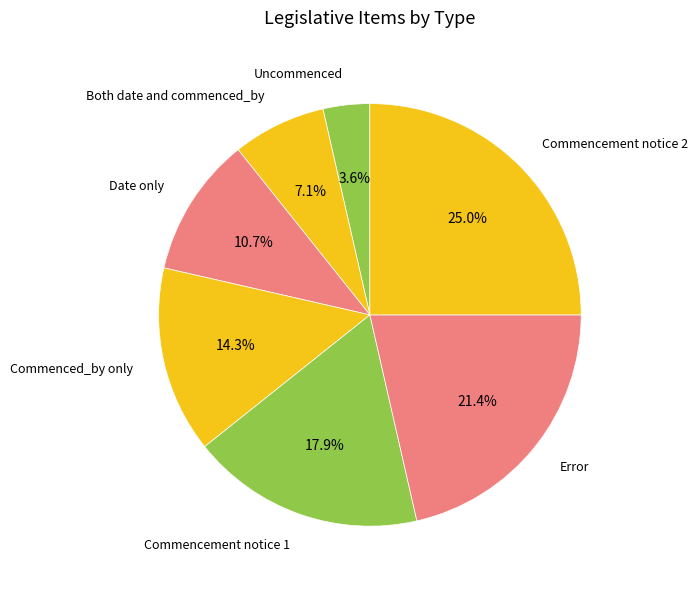

Which slice is the largest?

Commencement notice 2